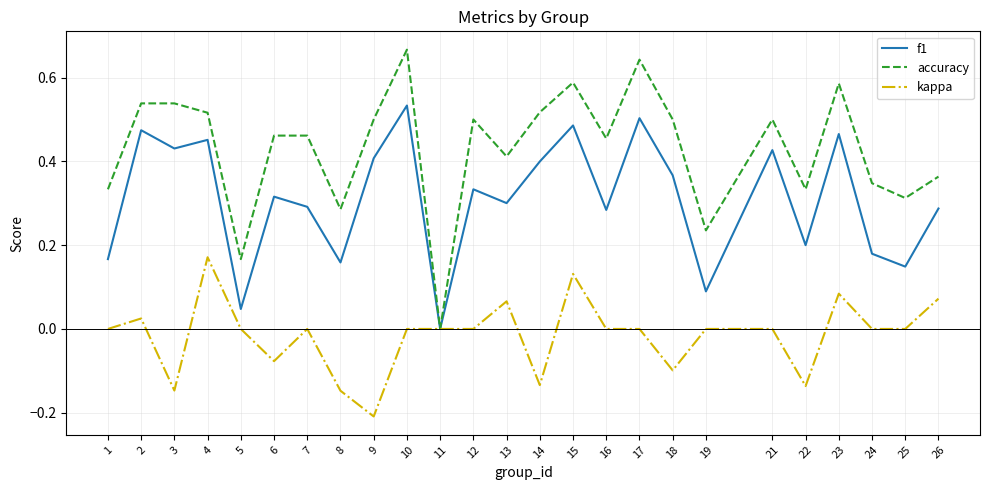

At which category does the chart reach its peak across all series?

10